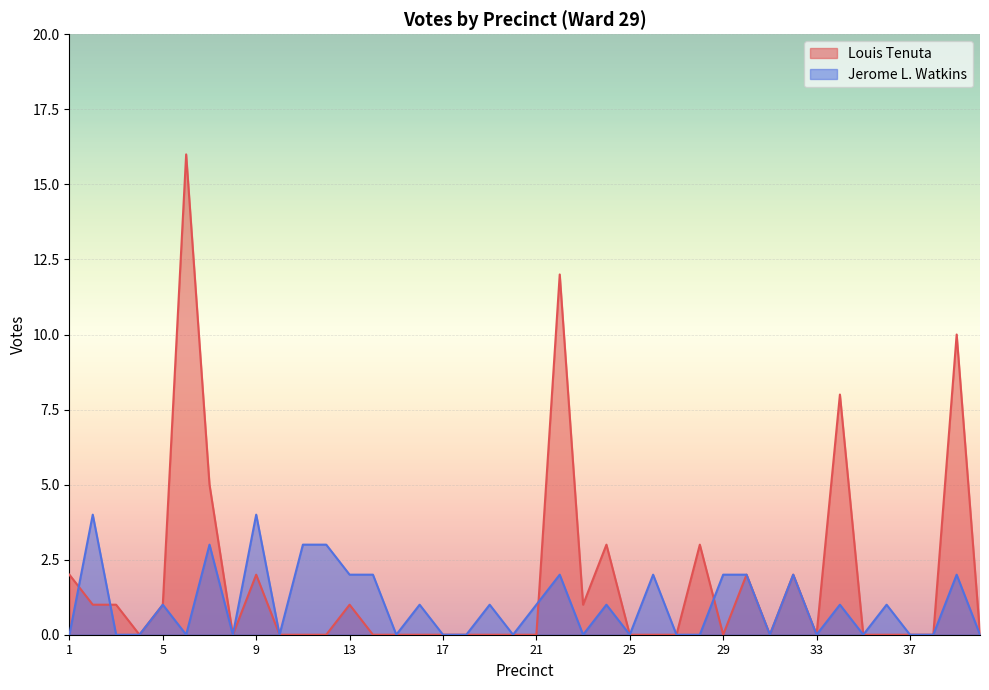

What is the sum of all Jerome L. Watkins values?

40